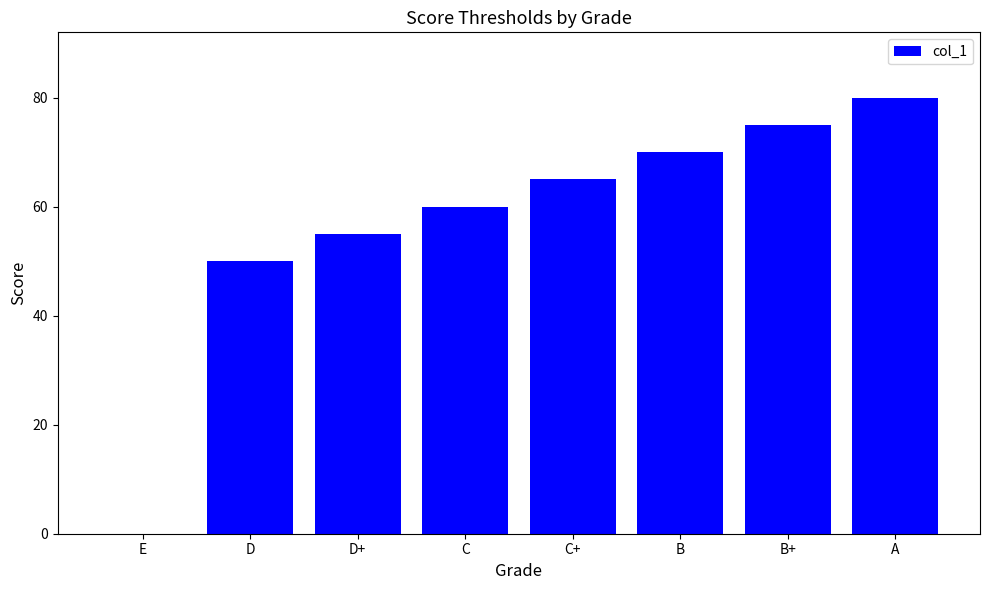

The chart shows a value of 76 at D. True or false?

False